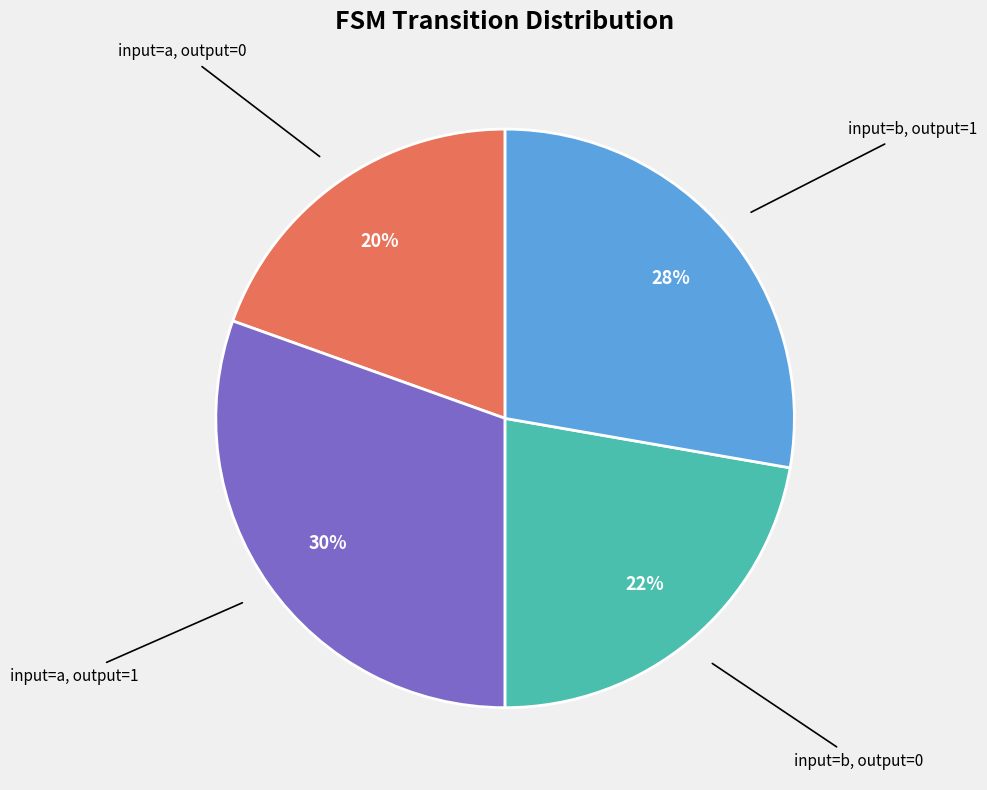

To the nearest percent, what is the average slice percentage?

25%